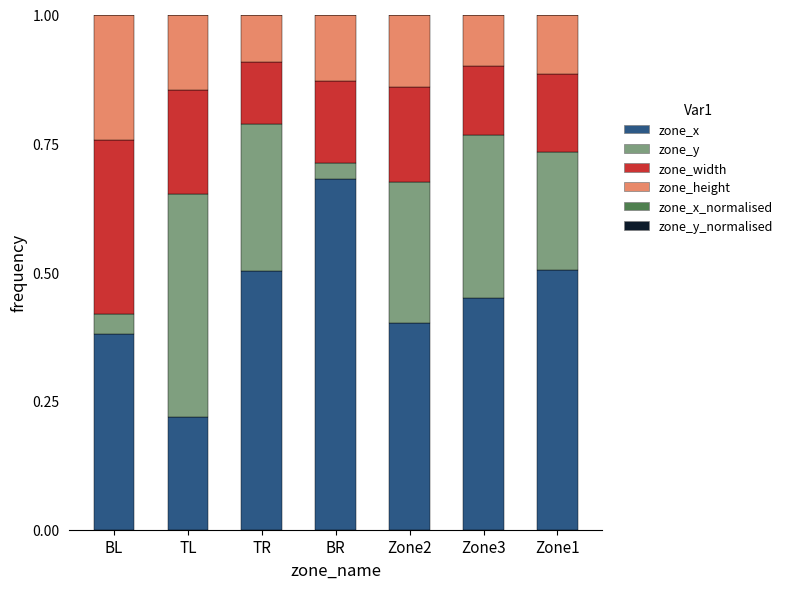

The value of zone_x at Zone2 is 0.4. True or false?

True